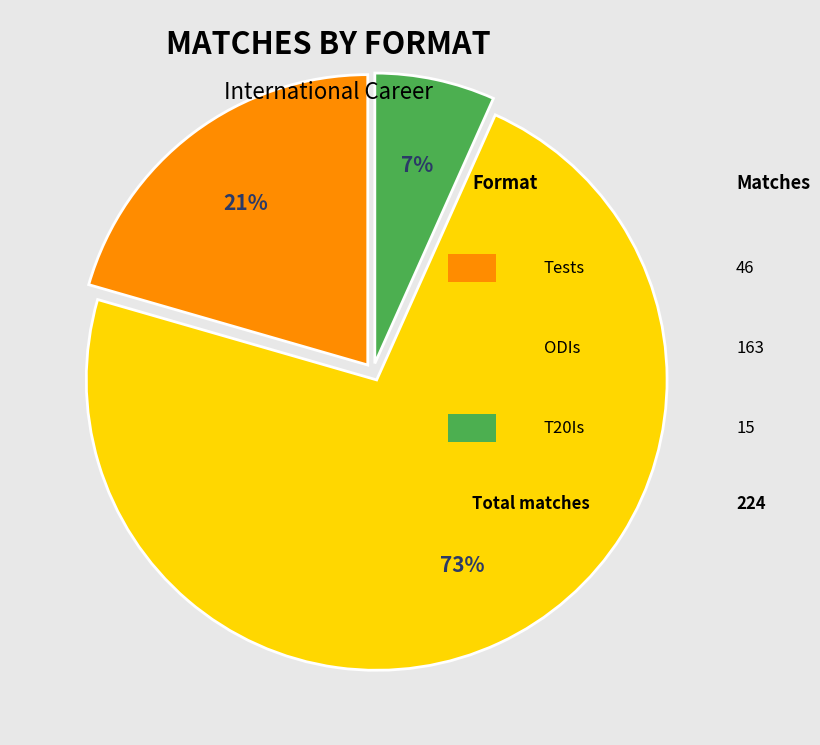

Does any single category account for the majority?

Yes